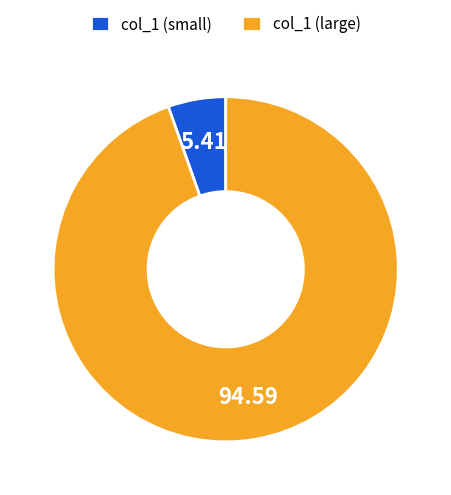

Do col_1 (small) and col_1 (large) together represent more than half of the pie?

Yes